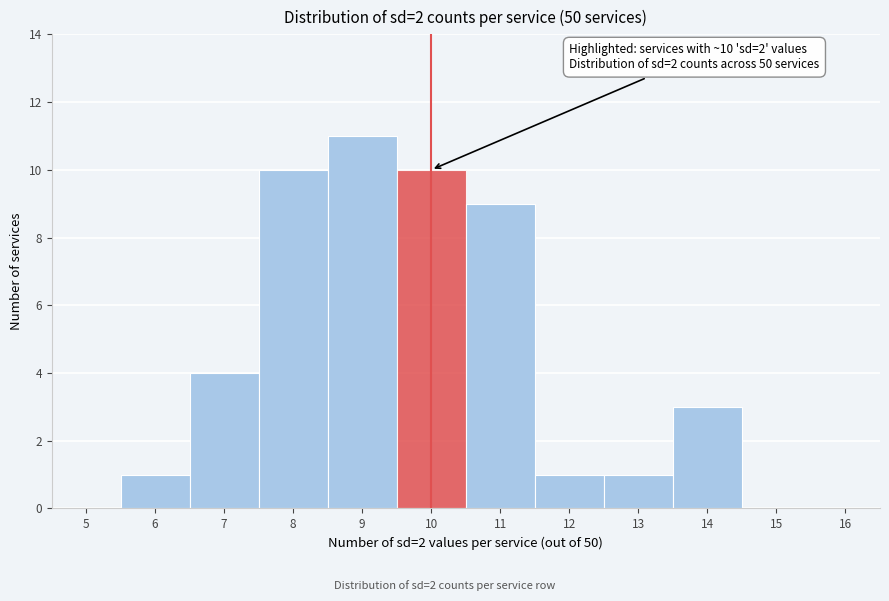

Reading left to right, what are all the values shown in this chart?

5=0	6=1	7=4	8=10	9=11	10=10	11=9	12=1	13=1	14=3	15=0	16=0